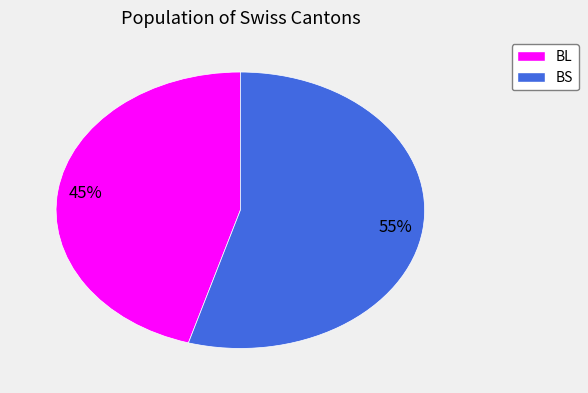

The BS slice represents 55% of the pie. True or false?

True